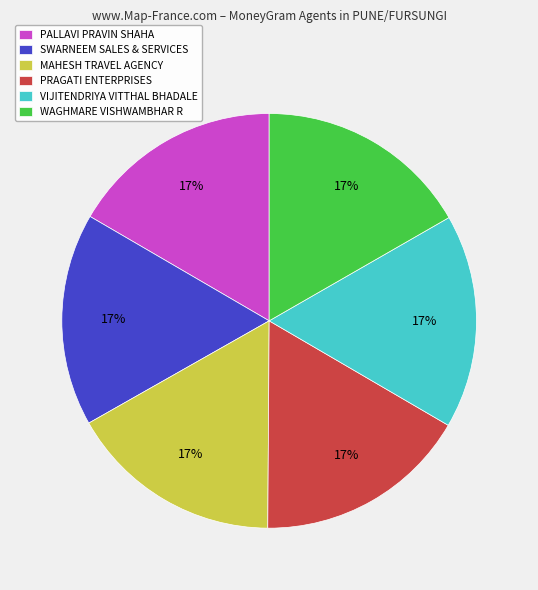

Approximately how many times larger is the value at VIJITENDRIYA VITTHAL BHADALE compared to PALLAVI PRAVIN SHAHA?

1.0